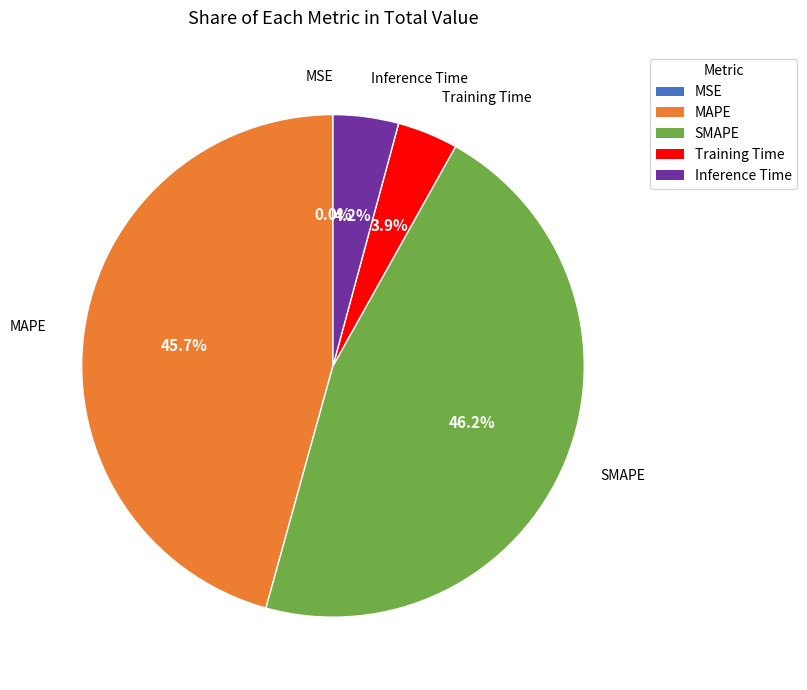

Which has a higher value, SMAPE or Training Time?

SMAPE